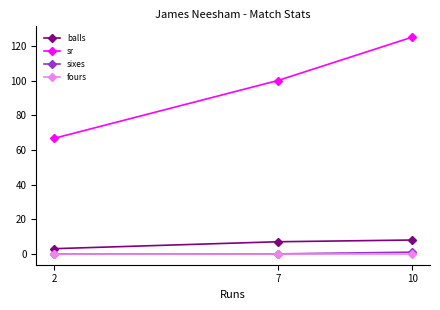

What is the value of the sr point at the 3rd from the left?

125.0